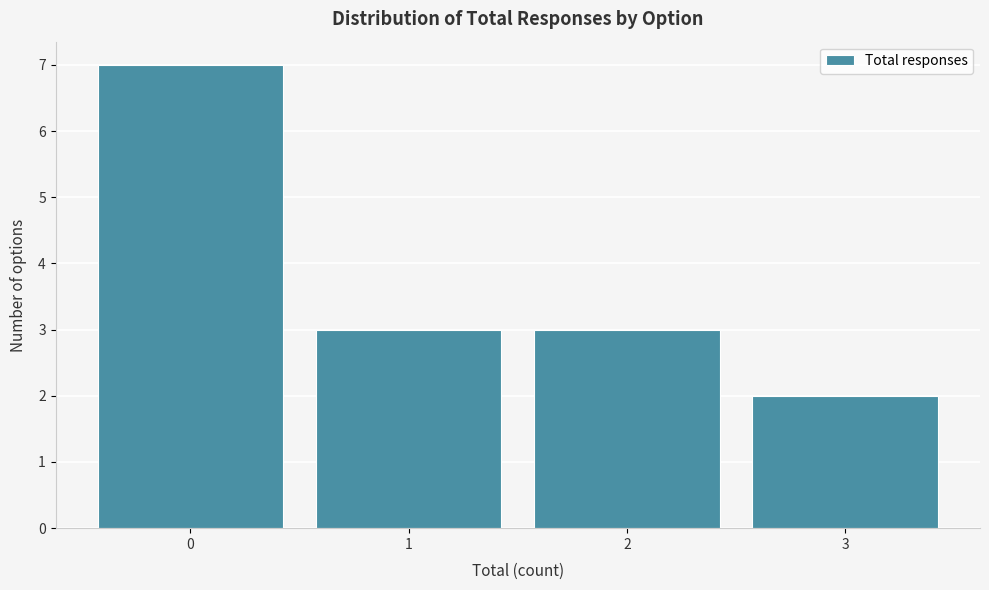

Reading left to right, transcribe this chart: for each bar, give the range it covers on the x-axis and its height. The values are not printed on the chart, so give them approximately, as read against the axis.

-0.5 to 0.5: 7
0.5 to 1.5: 3
1.5 to 2.5: 3
2.5 to 3.5: 2